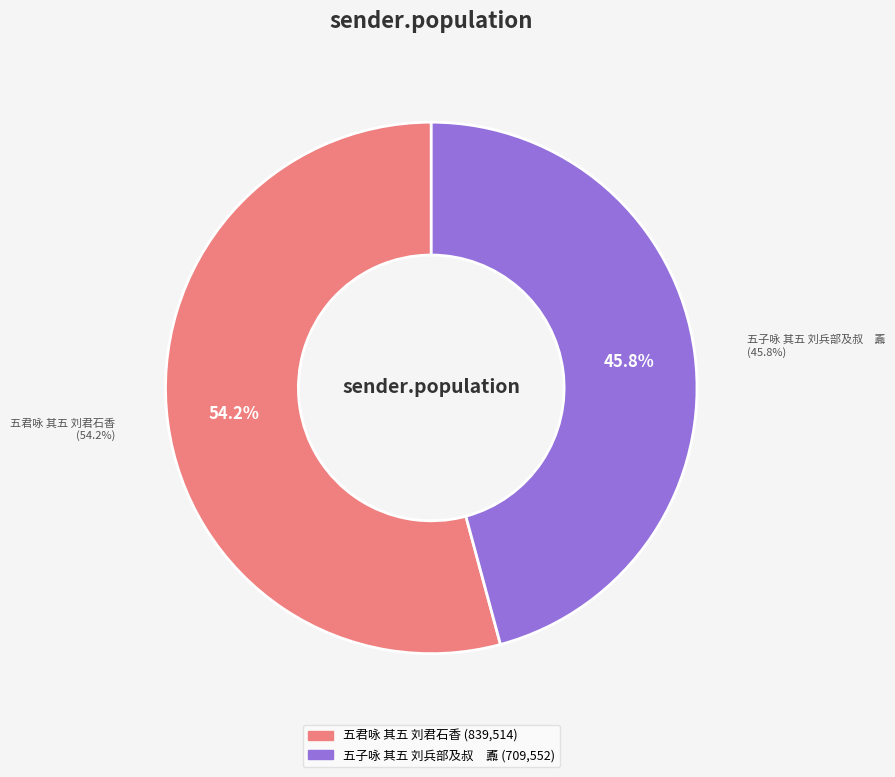

What is the majority slice?

五君咏 其五 刘君石香